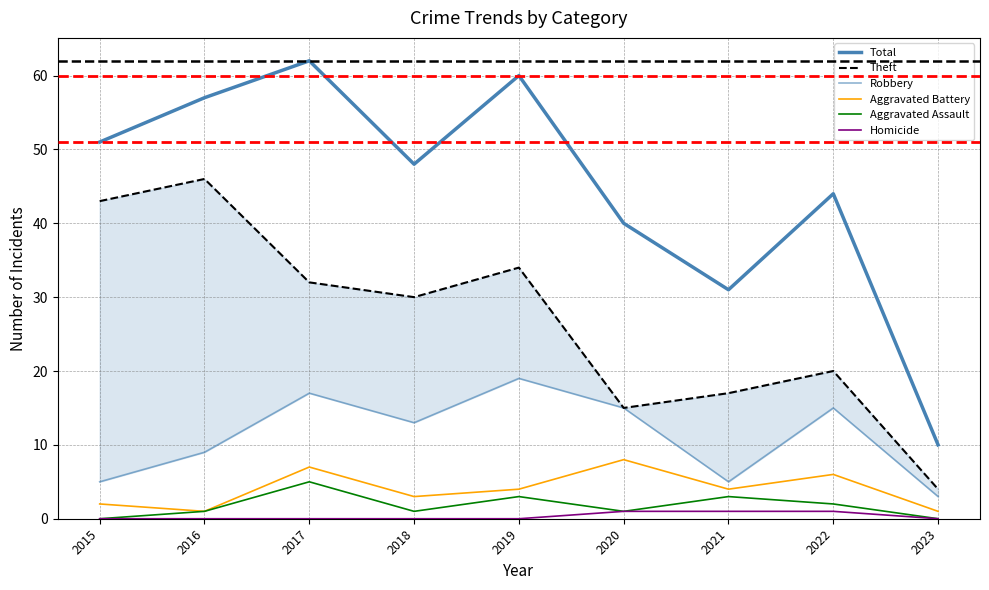

How many lines are shown in the chart?

6